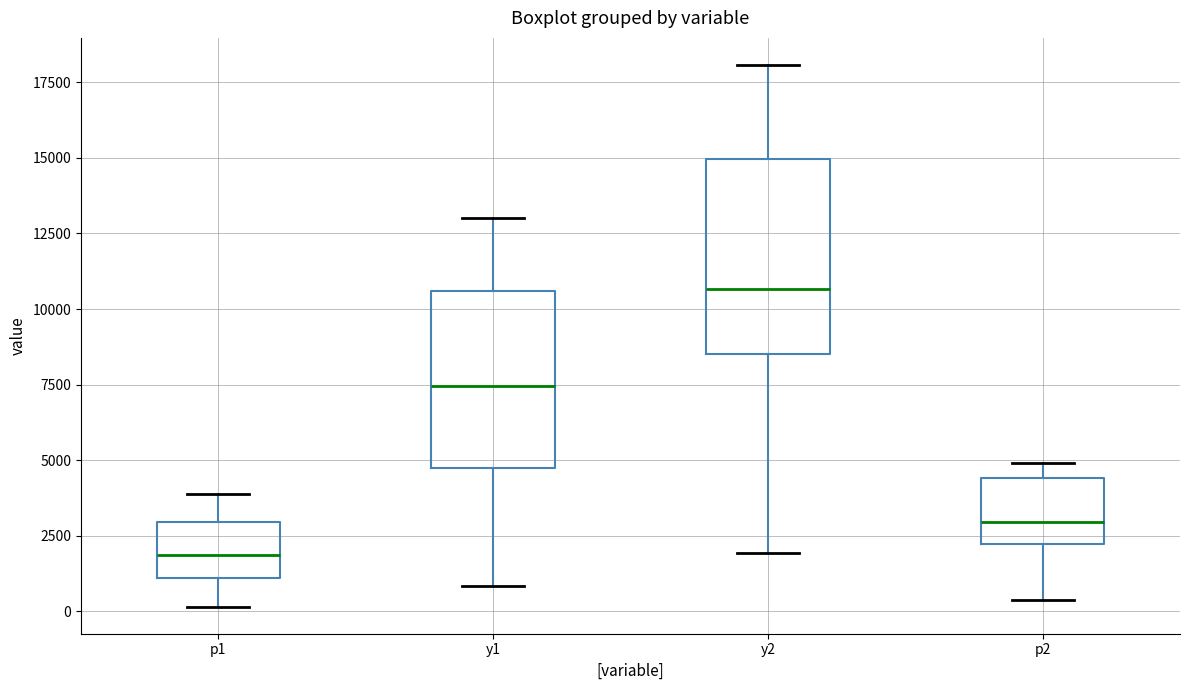

Where does the lower whisker of the box for p2 end on the y-axis? The values are not printed on the chart, so give them approximately, as read against the axis.

500